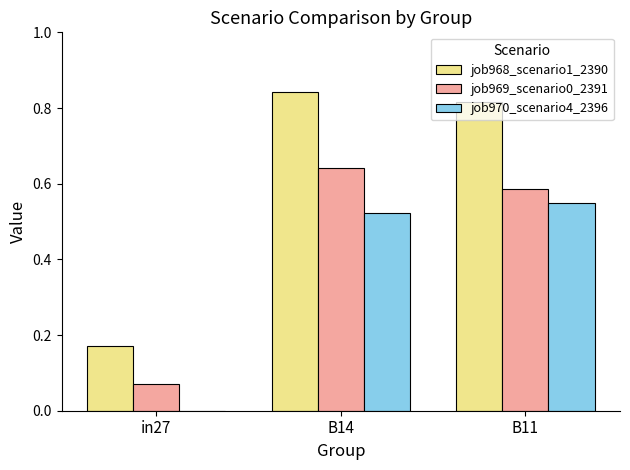

At which label does job968_scenario1_2390 reach its peak?

B14